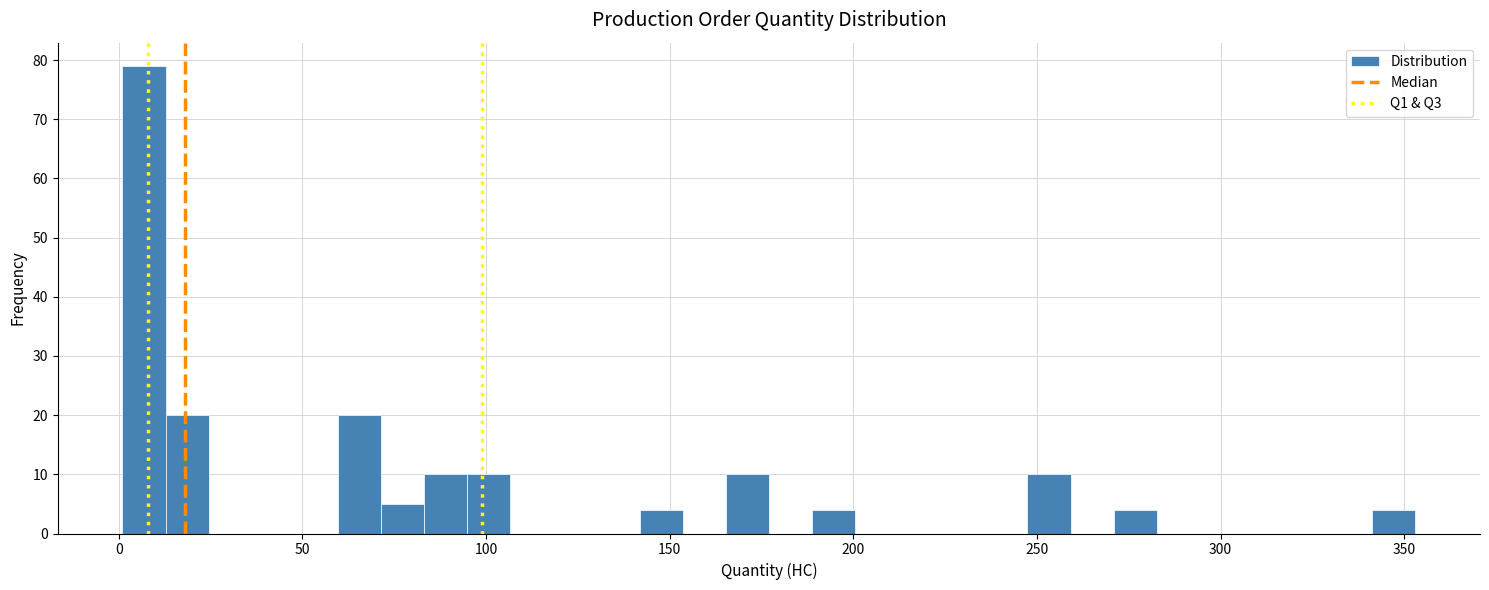

Read against the x-axis, roughly where is the centre of the tallest bar?

5